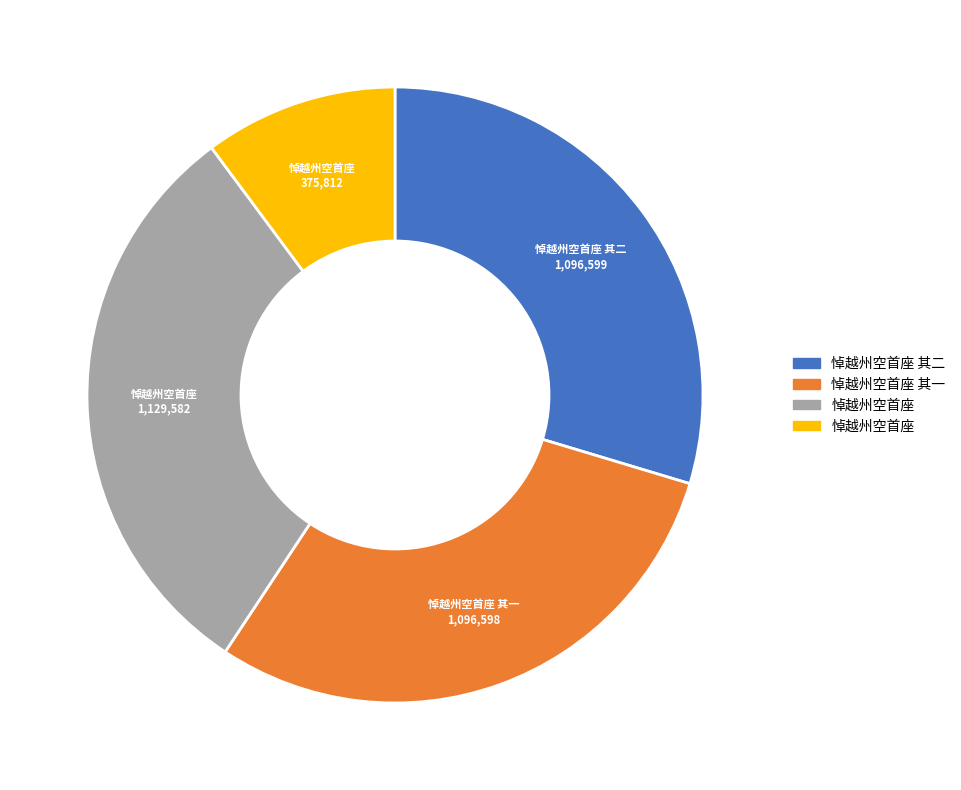

Is there a majority slice in this chart?

No